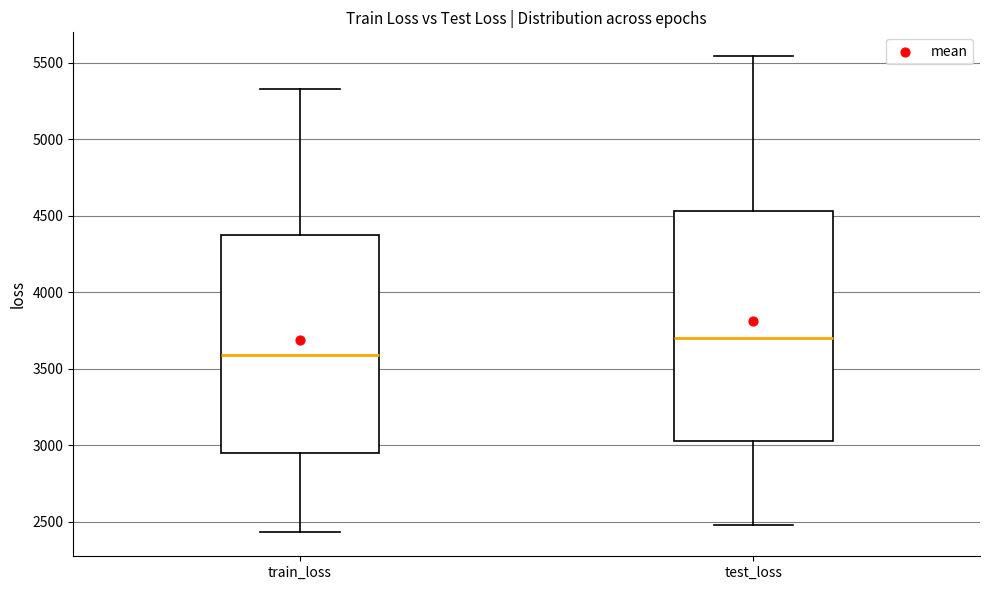

Where does the upper whisker of the box for test_loss end on the y-axis? The values are not printed on the chart, so give them approximately, as read against the axis.

5550